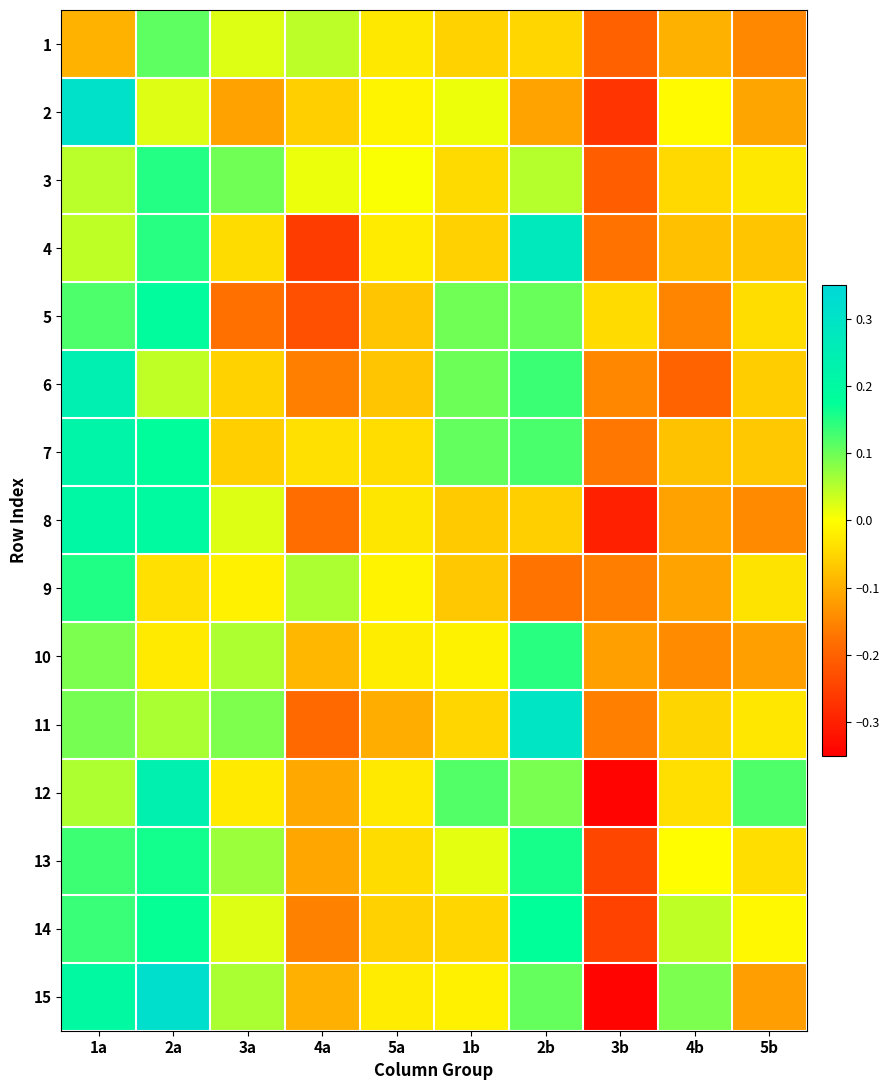

Between 3b and 4b, which is larger?

4b